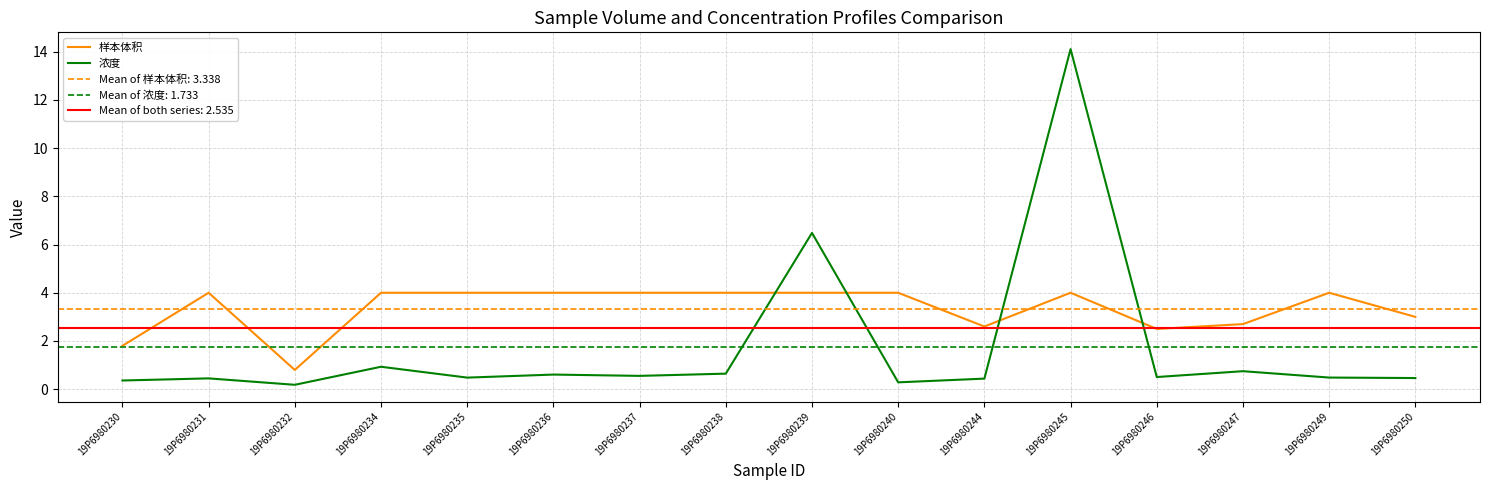

Reading left to right, list all the values displayed in this chart.

样本体积: 1.8	4.0	0.8	4.0	4.0	4.0	4.0	4.0	4.0	4.0	2.6	4.0	2.5	2.7	4.0	3.0
浓度: 0.4	0.5	0.2	0.9	0.5	0.6	0.6	0.6	6.5	0.3	0.4	14.1	0.5	0.7	0.5	0.5